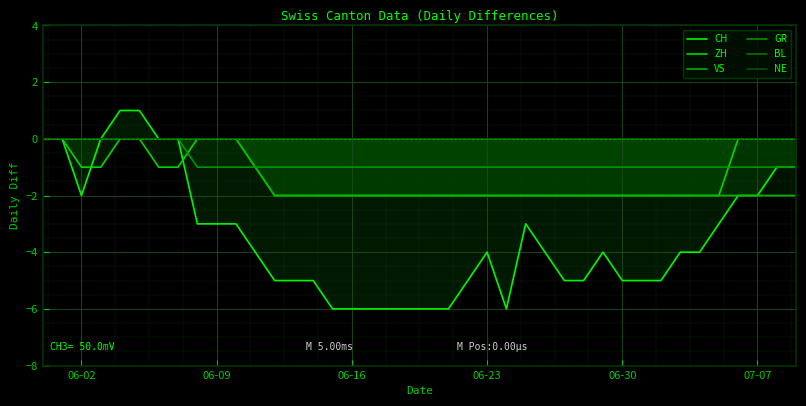

In CH, how many points are lower than both neighbors (excluding endpoints)?

2